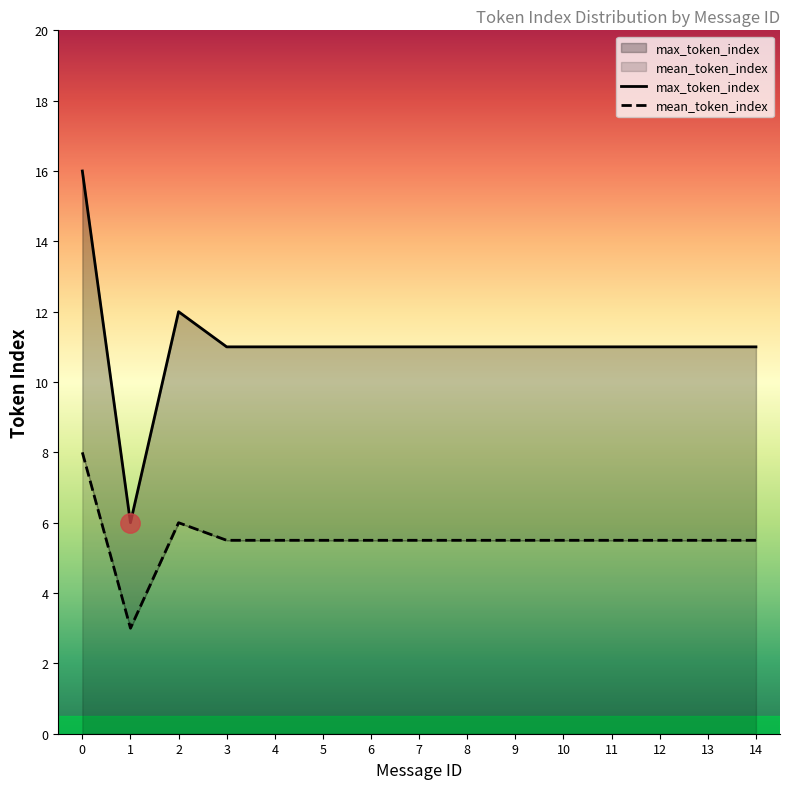

True or false: mean_token_index and max_token_index intersect in this chart.

False